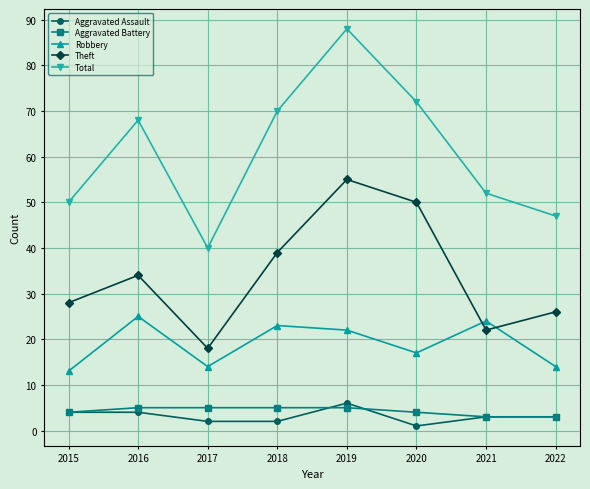

True or false: Robbery has a value of 17 at 2020.

True